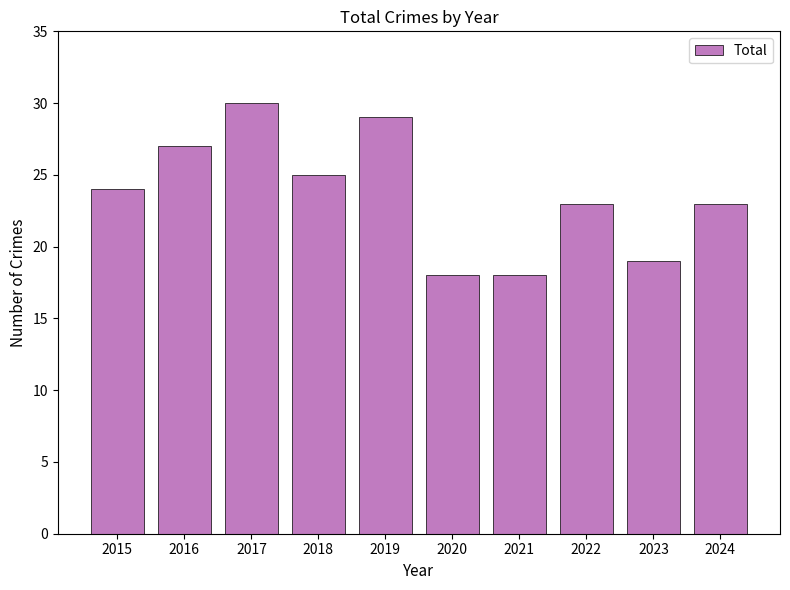

What is the difference between the maximum and minimum values?

12